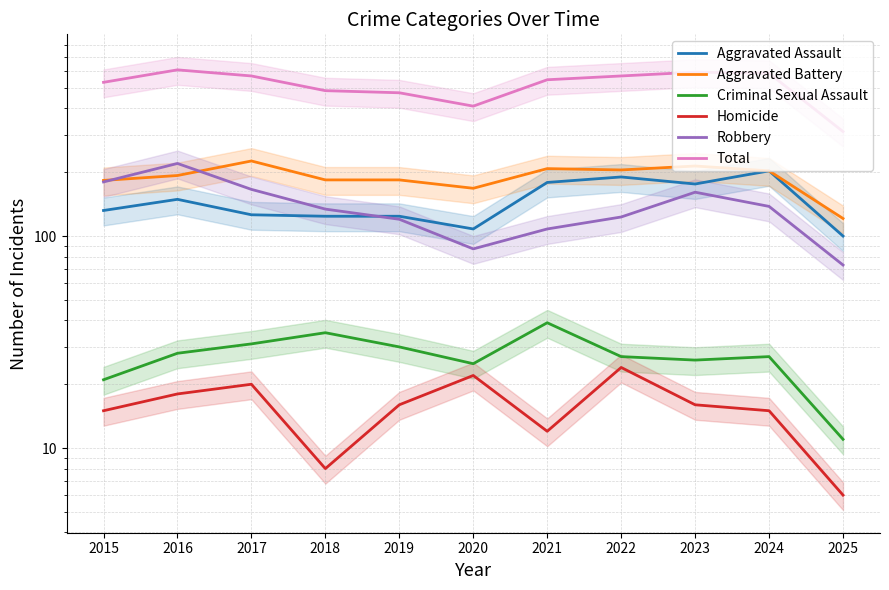

Which series has the largest range (max minus min)?

Total